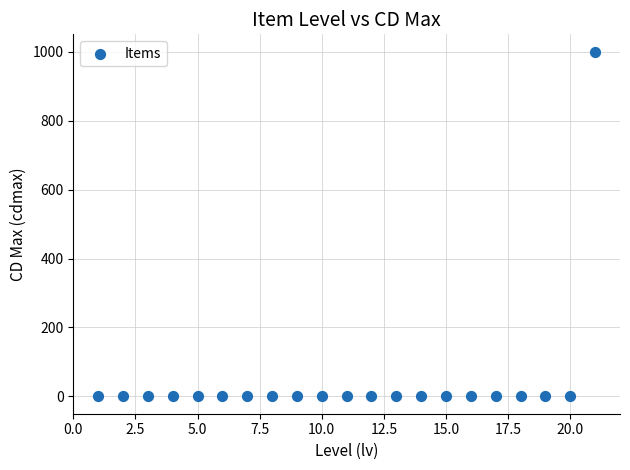

List the coordinates of all points as (X, Y) pairs, reading left to right.

(1, 0)  (2, 0)  (3, 0)  (4, 0)  (5, 0)  (6, 0)  (7, 0)  (8, 0)  (9, 0)  (10, 0)  (11, 0)  (12, 0)  (13, 0)  (14, 0)  (15, 0)  (16, 0)  (17, 0)  (18, 0)  (19, 0)  (20, 0)  (21, 1000)